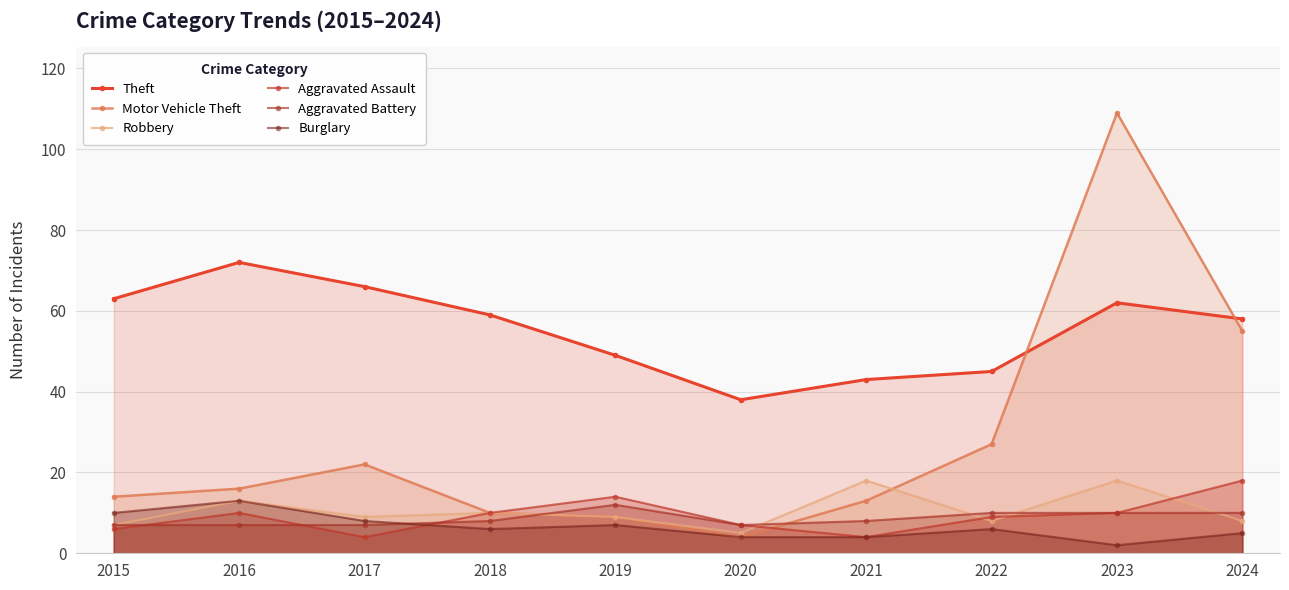

The Motor Vehicle Theft series shows 4 at 2020. True or false?

True